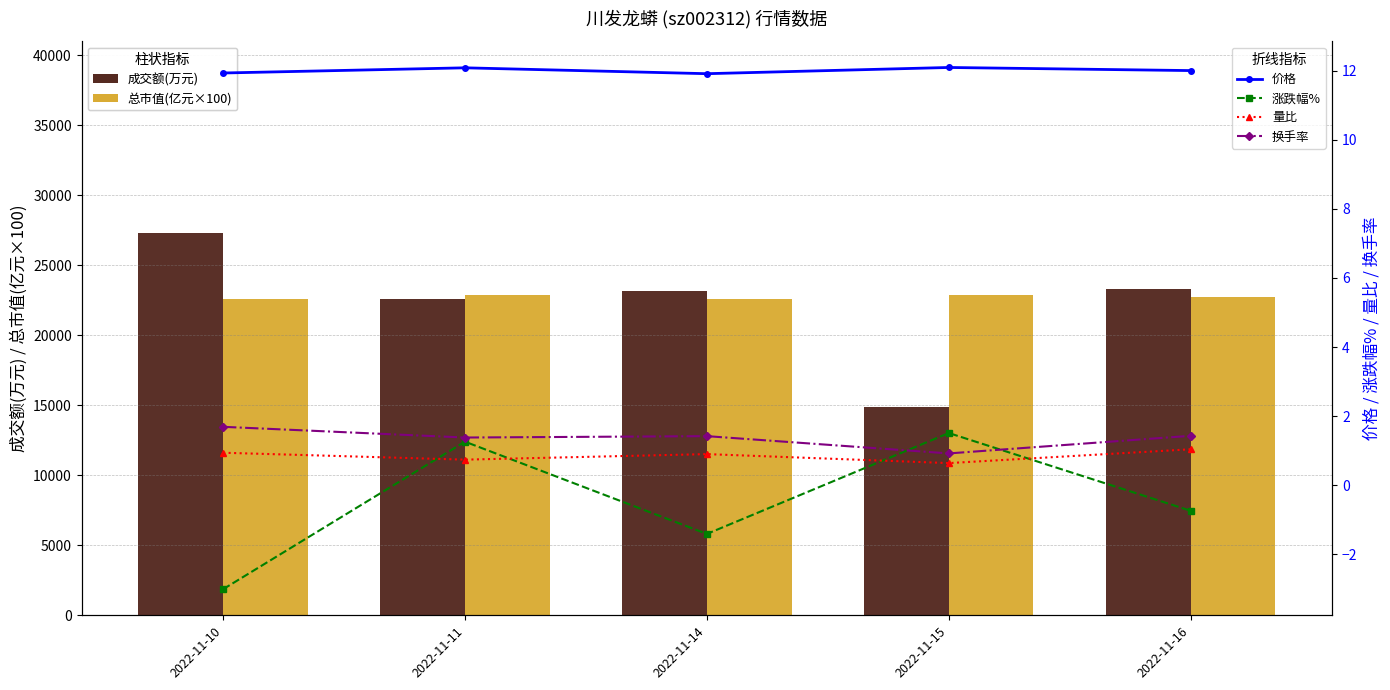

The 成交额(万元) series shows 23136.0 at 2022-11-14. True or false?

True